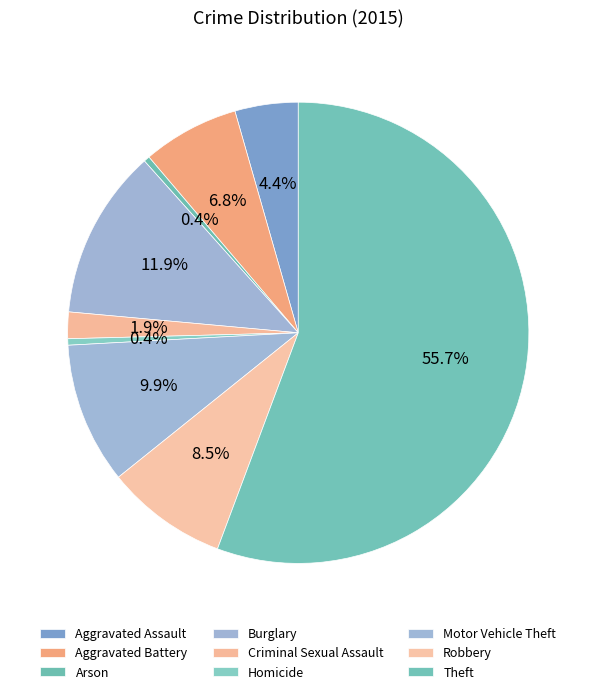

What percentage is NOT represented by Motor Vehicle Theft?

90.1%